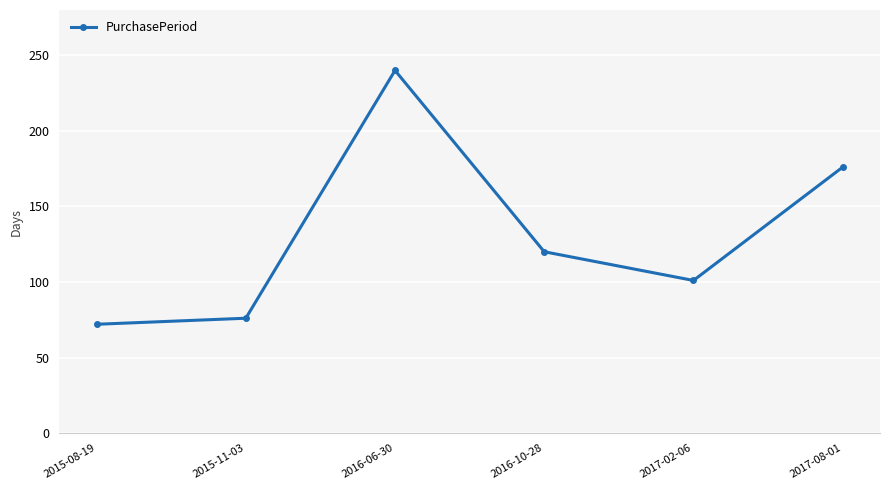

The chart shows a value of 341 at 2016-06-30. True or false?

False